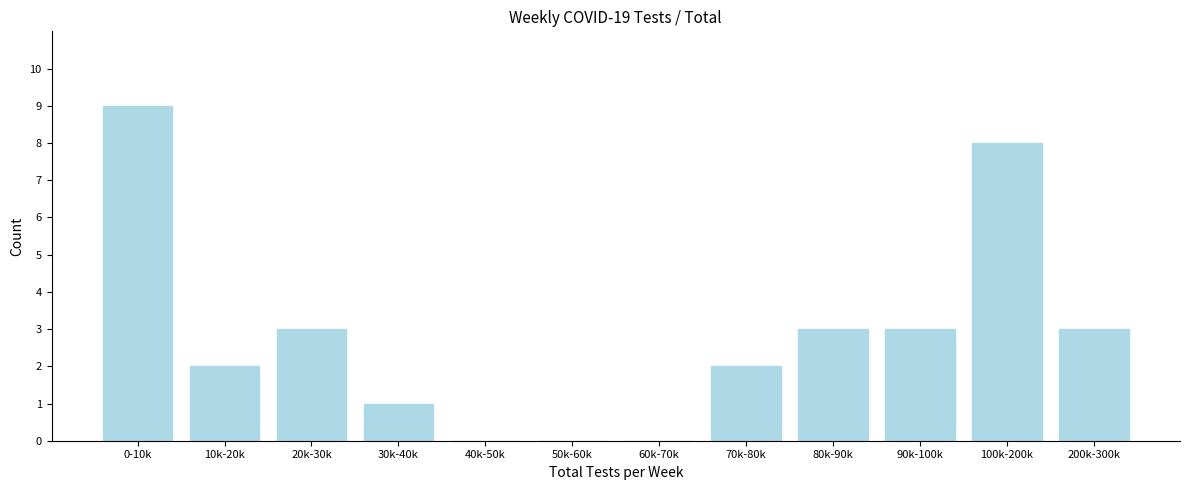

Reading right to left, list all the values displayed in this chart.

200k-300k=3	100k-200k=8	90k-100k=3	80k-90k=3	70k-80k=2	60k-70k=0	50k-60k=0	40k-50k=0	30k-40k=1	20k-30k=3	10k-20k=2	0-10k=9